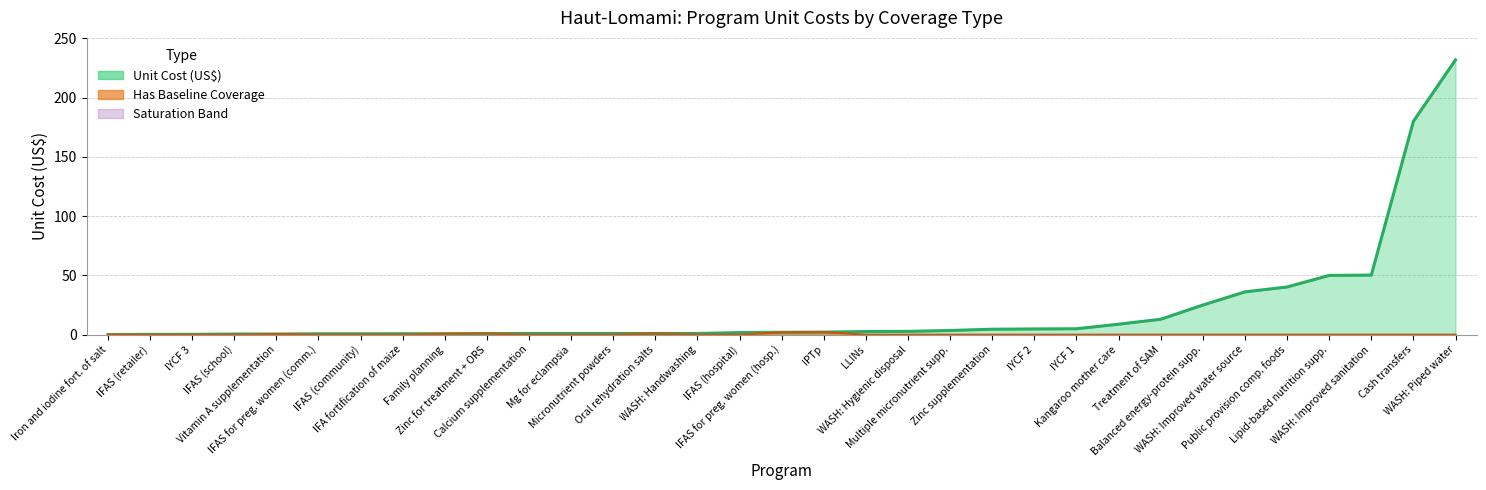

The value of baseline_coverage at 18 is -0.3. True or false?

False